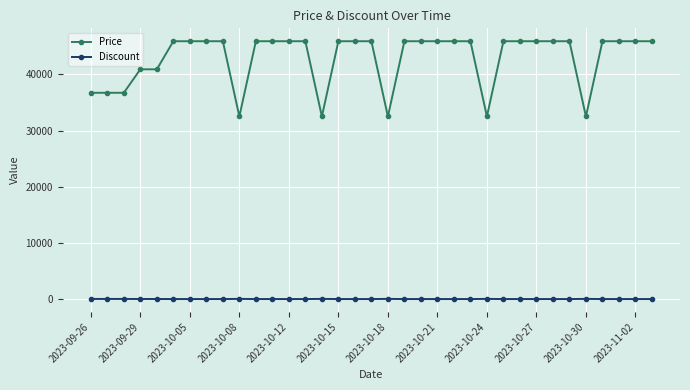

Count the number of data series in this chart.

2